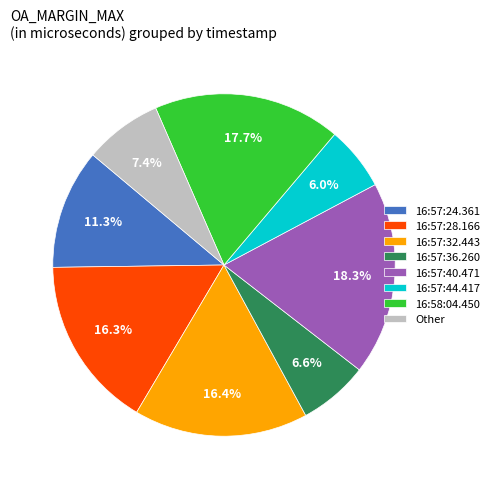

To the nearest percent, what is the combined percentage of 16:57:36.260 and 16:58:04.450?

24%